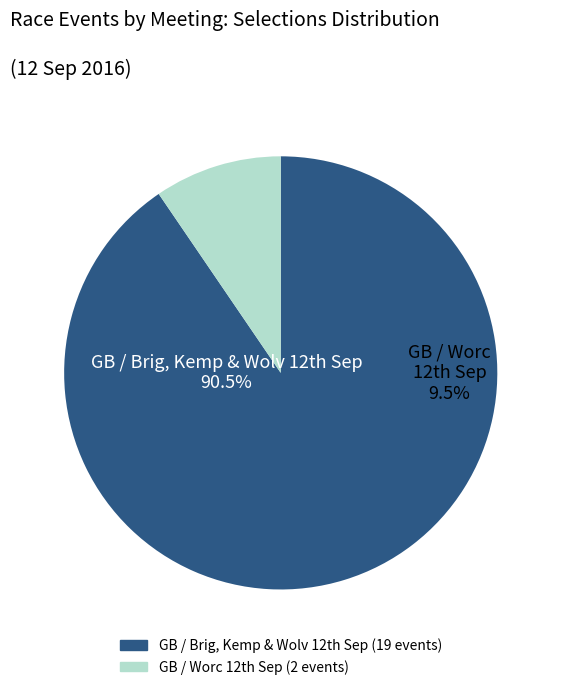

Which slice is the smallest?

GB / Worc 12th Sep